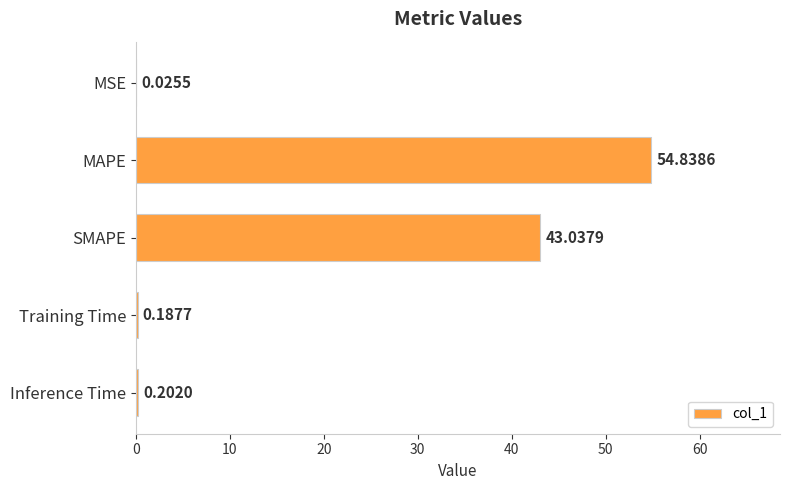

How many data points does each series have?

5